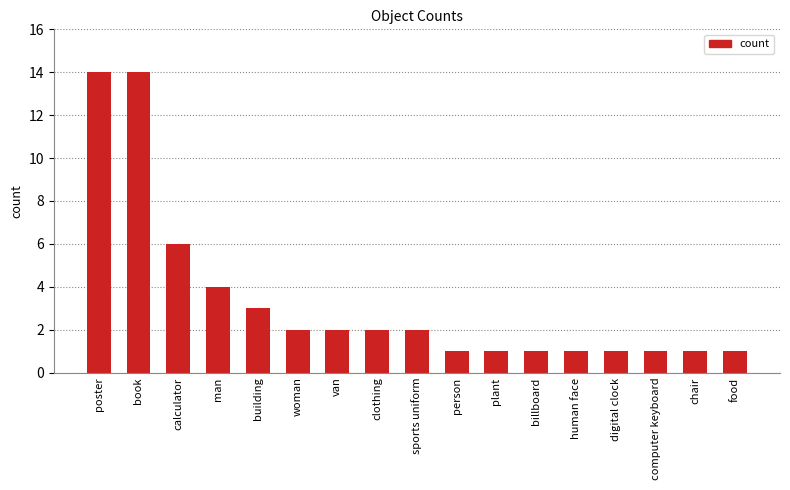

What is the maximum value shown in the chart?

14